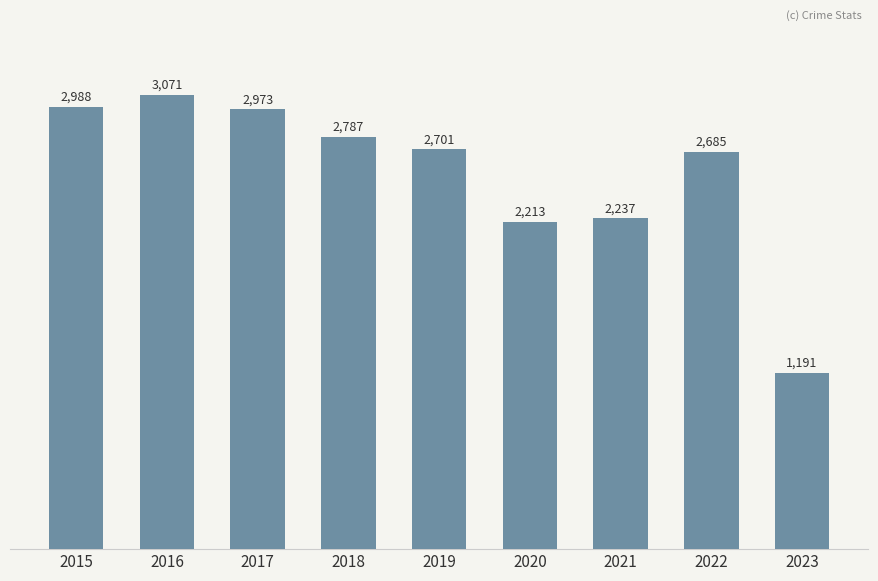

What is the value of the 7th bar from the left?

2237